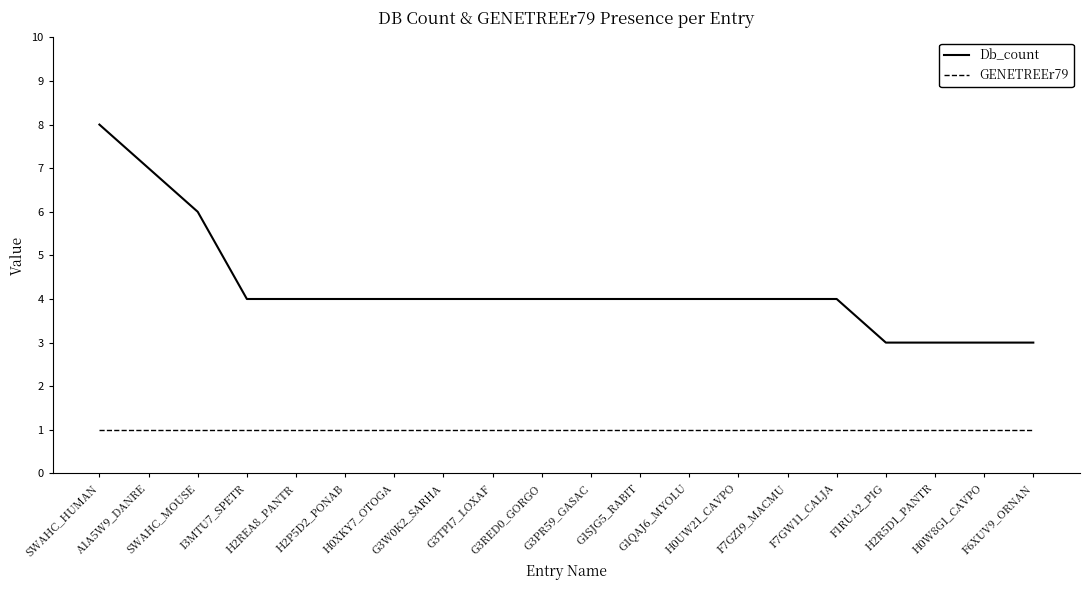

What is the difference between the maximum and minimum values in the Db_count series?

5